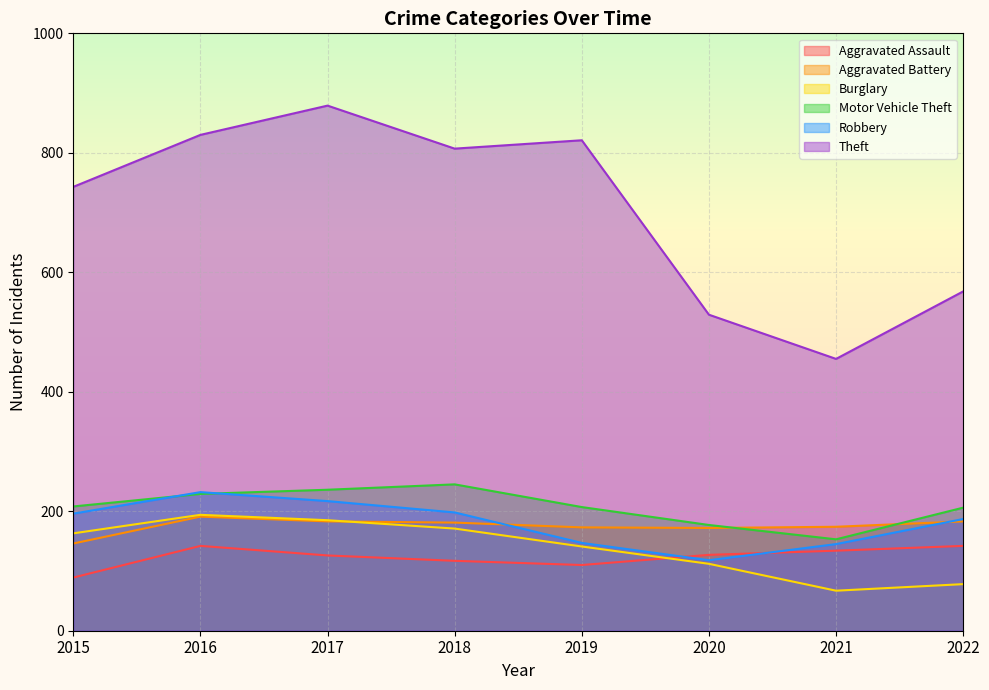

Which series has the largest total across all categories?

Theft